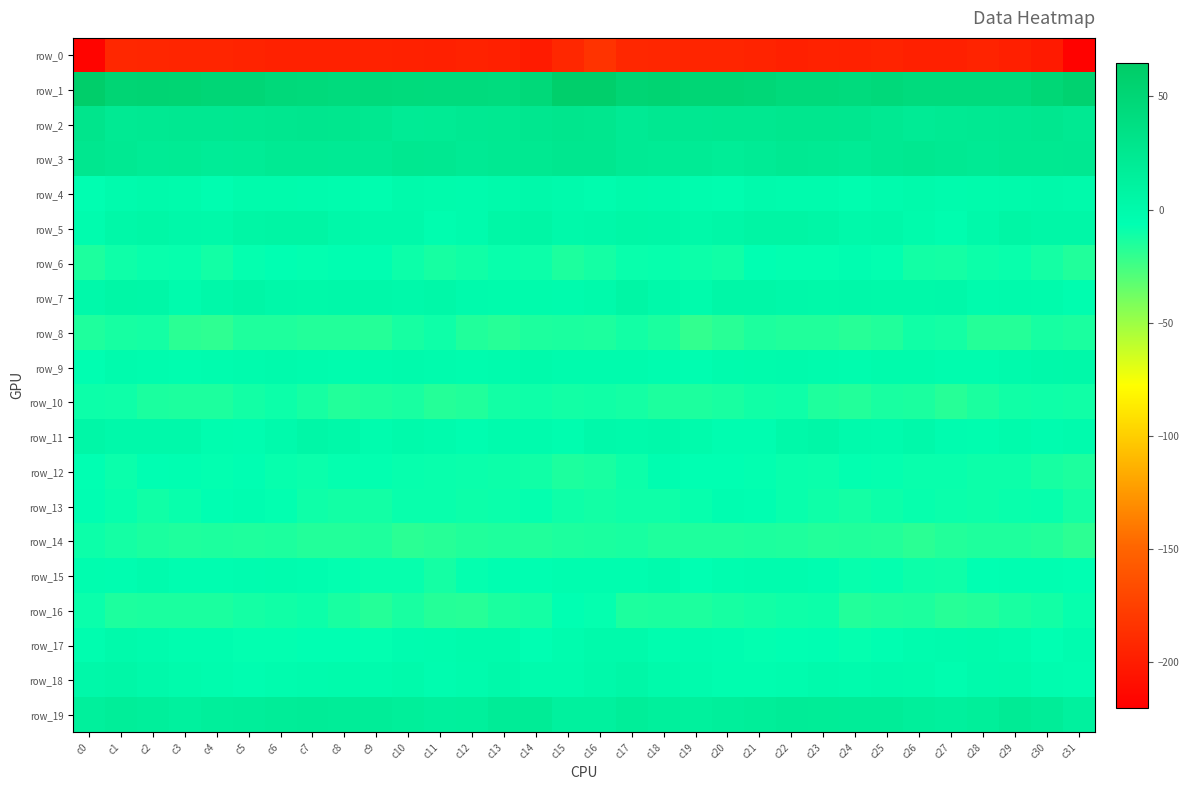

Reading right to left, extract all data points from this chart.

row_0: -218.1	-201.4	-198.0	-195.4	-196.8	-197.1	-195.4	-196.2	-196.0	-196.7	-195.2	-193.8	-193.6	-193.1	-192.1	-184.0	-192.4	-200.1	-196.8	-195.8	-197.0	-196.4	-195.6	-196.1	-196.4	-196.1	-194.5	-193.6	-193.6	-192.8	-192.6	-216.6
row_1: 55.0	48.9	42.9	42.5	43.3	42.2	45.1	43.0	44.5	44.4	48.2	50.1	50.4	53.0	50.8	59.3	59.0	46.4	42.0	43.2	42.5	43.6	44.5	43.1	44.7	45.3	49.7	49.7	51.8	52.2	51.3	61.0
row_2: 23.2	25.6	24.9	23.7	22.3	20.4	23.4	26.4	27.0	26.8	25.2	25.2	24.4	24.8	22.0	26.6	28.2	26.1	24.1	23.6	21.1	20.8	24.9	26.9	27.2	26.1	25.1	24.9	24.8	23.6	22.6	28.8
row_3: 24.5	24.2	24.0	22.0	23.8	25.3	23.6	20.8	22.4	22.8	20.9	18.5	20.7	20.4	22.0	26.1	26.0	23.9	23.6	21.8	24.8	25.2	22.0	21.7	22.7	22.6	19.4	18.9	21.4	20.0	23.4	26.1
row_4: -0.0	1.0	-0.1	-1.1	-1.9	0.2	-2.1	-3.9	-1.5	-1.5	-0.3	-3.9	-2.5	-0.5	0.2	-2.6	-0.6	0.6	-0.0	-2.1	-1.0	0.2	-3.5	-2.9	-1.5	-1.1	-1.2	-4.4	-1.2	-0.1	-1.2	-5.3
row_5: 4.0	3.6	5.8	1.0	-3.7	-0.9	2.3	1.1	5.3	6.4	6.9	3.2	1.7	3.8	4.9	2.4	1.3	5.5	4.5	-1.3	-3.6	1.5	1.2	2.5	6.0	6.6	6.0	1.8	2.5	4.7	2.8	-2.6
row_6: -15.6	-11.9	-8.8	-10.0	-12.2	-11.4	-6.8	-4.8	-6.9	-6.9	-6.4	-10.7	-9.6	-8.0	-9.0	-12.1	-14.4	-9.9	-9.0	-10.7	-12.6	-9.7	-5.4	-5.5	-7.3	-6.3	-7.8	-11.3	-8.2	-8.8	-10.5	-14.2
row_7: -3.8	-1.1	-0.4	-1.3	2.4	1.7	2.1	2.2	1.9	2.2	4.0	4.1	-1.1	1.2	5.6	0.4	-1.8	-0.7	-1.1	-0.2	2.8	1.3	2.3	2.3	1.7	2.6	5.0	2.1	-1.3	3.4	4.4	0.9
row_8: -13.7	-12.9	-16.4	-16.8	-11.9	-11.1	-15.4	-16.9	-15.2	-15.5	-14.6	-17.6	-20.2	-13.7	-11.5	-14.1	-13.8	-14.5	-17.2	-15.3	-10.4	-12.8	-16.7	-15.8	-15.8	-15.0	-15.1	-19.3	-18.3	-11.9	-12.5	-14.7
row_9: 2.1	1.1	-0.3	-2.8	-2.7	-1.0	-0.9	-2.6	-1.8	-0.4	-1.0	-1.8	-4.3	-3.0	-1.9	-2.2	-1.5	0.3	-1.3	-2.9	-2.3	-0.5	-1.6	-2.5	-1.5	-0.1	-1.3	-2.9	-4.0	-2.5	-1.9	-5.5
row_10: -11.1	-10.4	-10.7	-13.8	-16.8	-14.0	-13.3	-16.1	-14.6	-10.2	-10.9	-13.1	-14.5	-14.2	-11.9	-11.0	-11.8	-10.7	-11.4	-15.5	-16.3	-13.1	-14.6	-16.0	-12.6	-10.1	-11.6	-14.1	-14.3	-13.5	-10.7	-10.1
row_11: -1.7	-3.4	-1.1	-4.0	-3.3	0.5	-2.2	-0.2	3.3	2.0	-4.1	-4.7	-1.1	1.2	0.3	0.6	-3.6	-2.0	-2.1	-4.6	-1.5	0.1	-2.5	1.7	3.8	-0.4	-5.1	-3.7	0.4	1.0	1.5	4.2
row_12: -14.3	-12.7	-9.8	-9.8	-8.5	-8.6	-7.5	-7.2	-9.2	-8.7	-6.9	-6.6	-6.5	-4.9	-9.9	-13.2	-14.1	-11.0	-9.8	-9.4	-8.6	-8.2	-7.1	-7.7	-9.5	-8.2	-6.2	-7.1	-5.5	-6.1	-9.2	-6.5
row_13: -12.3	-8.2	-8.8	-9.7	-9.2	-8.3	-10.0	-12.3	-10.7	-8.9	-5.3	-5.0	-8.0	-10.5	-10.4	-11.3	-10.2	-7.7	-9.3	-10.1	-8.6	-8.5	-11.7	-11.5	-10.5	-7.3	-4.7	-6.0	-8.9	-11.0	-8.1	-6.1
row_14: -18.6	-15.8	-14.9	-14.8	-16.1	-18.5	-16.0	-15.5	-16.1	-14.8	-14.5	-14.6	-14.9	-14.8	-13.3	-13.7	-14.6	-15.5	-14.7	-15.4	-17.2	-18.2	-15.1	-15.8	-16.0	-14.1	-14.9	-14.4	-15.1	-14.0	-12.3	-10.1
row_15: -6.4	-5.3	-5.1	-6.4	-10.5	-10.0	-7.7	-8.3	-4.5	-2.8	-2.7	-3.7	-6.4	-1.9	-3.5	-3.5	-4.0	-5.2	-5.5	-7.5	-11.9	-8.2	-8.4	-6.9	-3.6	-2.6	-2.9	-5.1	-5.1	-1.6	-4.7	-3.9
row_16: -8.4	-11.4	-13.1	-16.2	-17.0	-14.2	-14.8	-15.7	-10.1	-10.5	-11.5	-12.7	-14.5	-13.5	-14.3	-7.9	-6.4	-12.3	-14.0	-17.1	-16.4	-13.4	-16.4	-13.4	-9.6	-11.0	-11.9	-13.8	-14.0	-13.8	-14.3	-9.5
row_17: -3.0	-6.3	-2.8	-0.7	-2.1	-2.9	-5.6	-7.4	-6.1	-6.7	-7.2	-5.0	-3.1	-3.8	0.4	0.1	-2.6	-6.0	-1.2	-1.2	-2.7	-3.3	-7.0	-6.6	-6.4	-6.9	-6.9	-3.9	-3.6	-2.3	0.2	-3.6
row_18: -4.1	-3.2	0.3	-0.2	-3.8	-1.1	-0.5	-1.8	-0.6	-2.4	-3.6	-3.7	-1.3	-0.0	3.4	1.3	-2.1	-2.3	1.2	-2.1	-3.3	-0.1	-1.6	-0.8	-1.3	-2.8	-4.1	-2.6	-1.1	1.1	4.1	2.3
row_19: 12.5	18.0	20.4	15.9	13.3	14.6	17.2	17.3	18.5	18.8	17.0	15.3	13.0	13.8	17.0	12.4	12.7	19.7	19.2	14.3	13.5	15.6	17.5	17.8	18.9	18.2	16.3	14.6	12.6	15.4	16.7	14.0